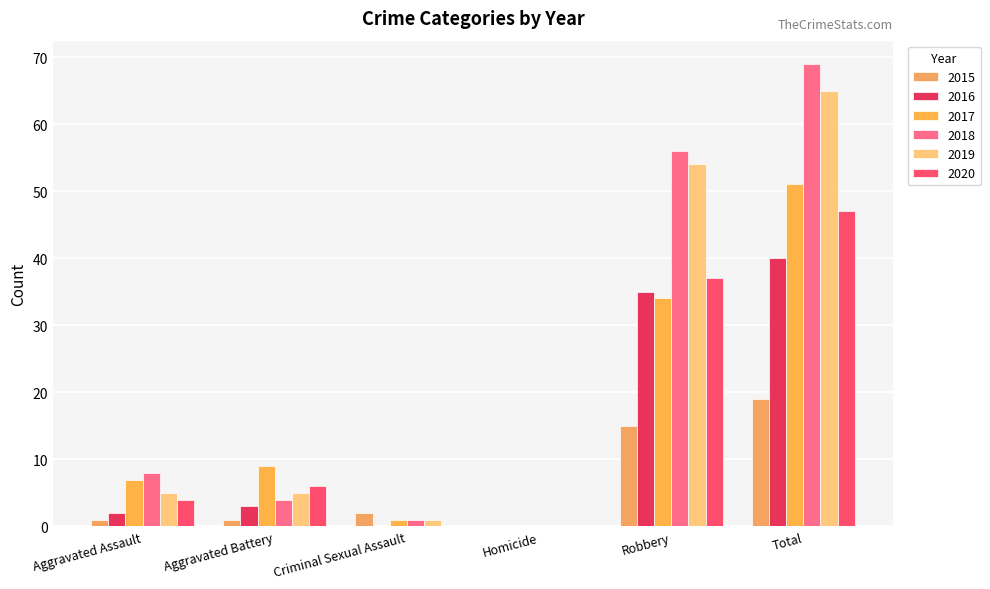

Which series has the largest range (max minus min)?

2018